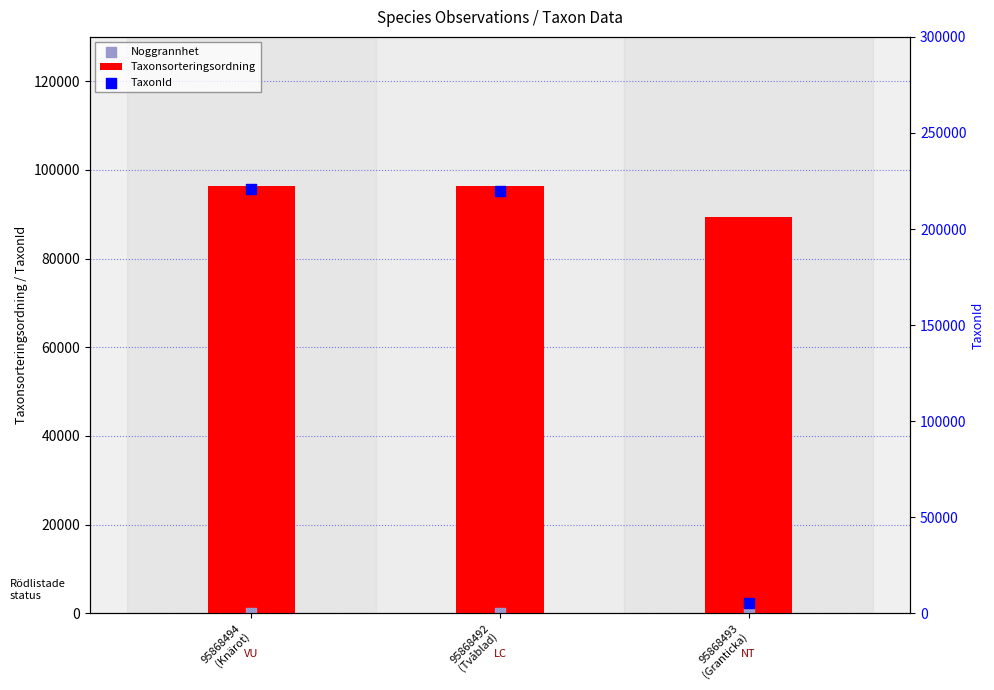

At which category is the sum across all series the highest?

95868494
(Knärot)